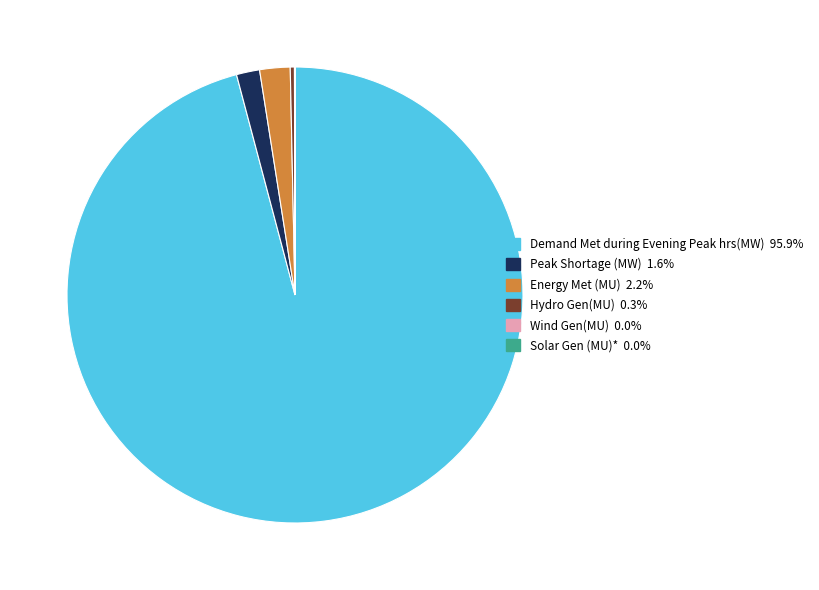

Between Peak Shortage (MW) and Hydro Gen(MU), which is larger?

Peak Shortage (MW)